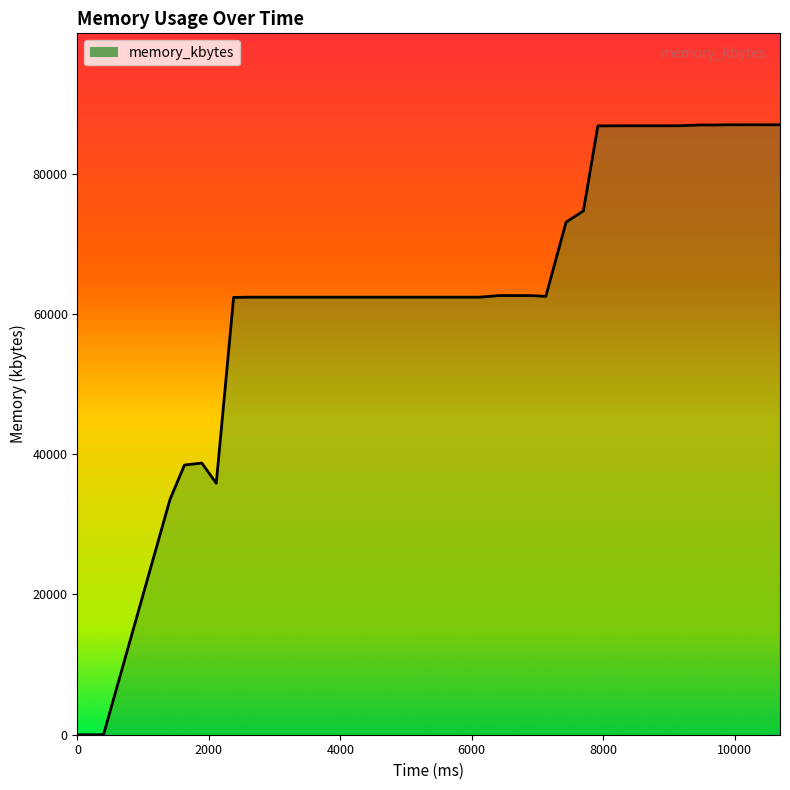

What is the sum of the values at 8448 and 2596?

149176